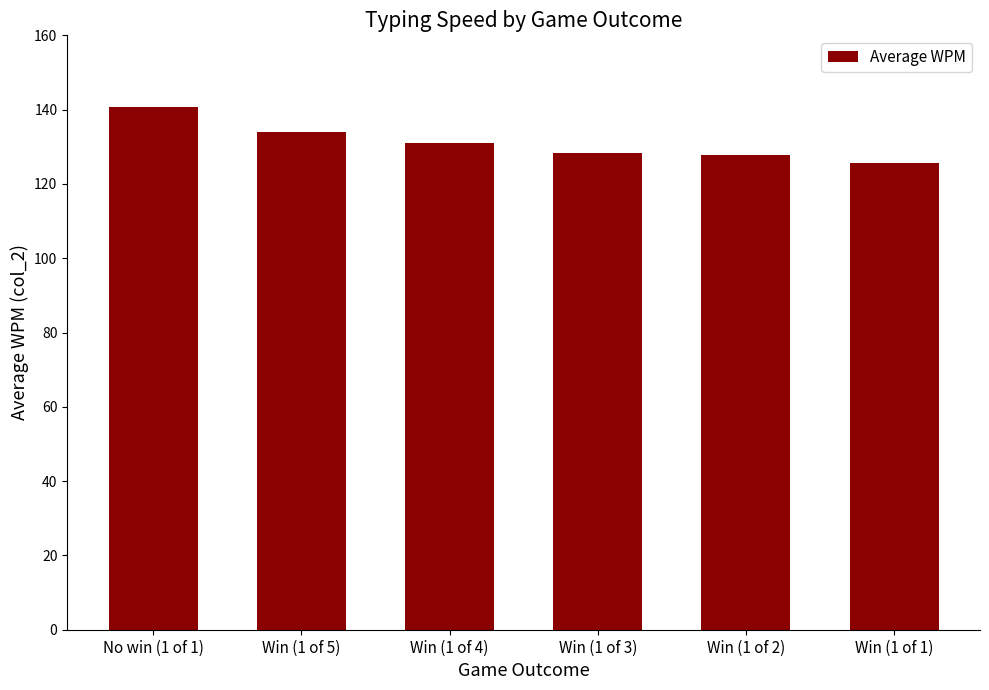

Which label corresponds to the largest value in the chart?

No win (1 of 1)